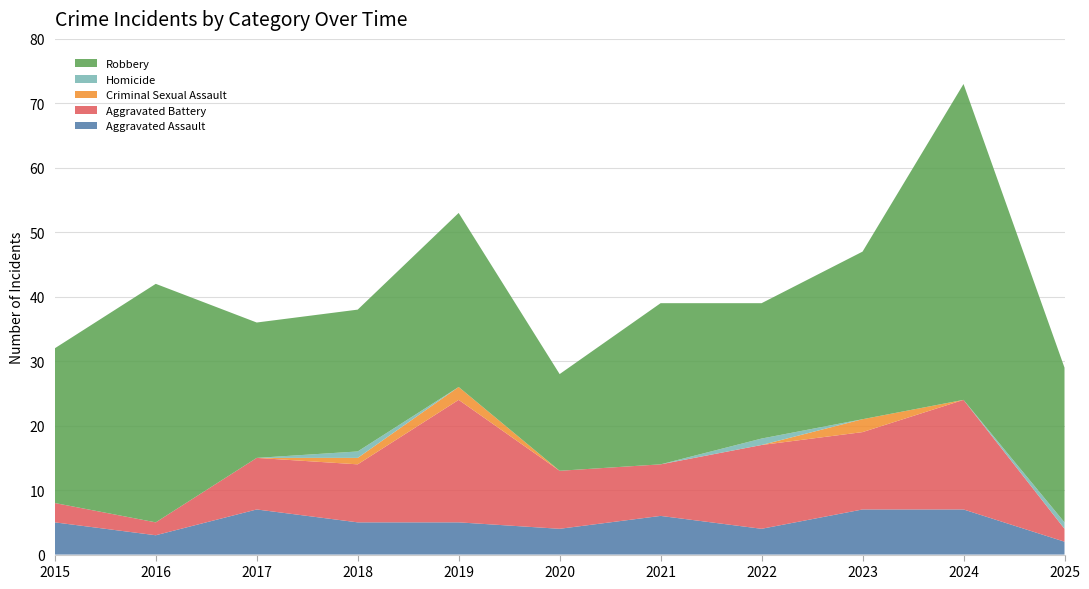

Reading left to right, list all the values displayed in this chart.

Aggravated Assault: 2015=5	2016=3	2017=7	2018=5	2019=5	2020=4	2021=6	2022=4	2023=7	2024=7	2025=2
Aggravated Battery: 2015=3	2016=2	2017=8	2018=9	2019=19	2020=9	2021=8	2022=13	2023=12	2024=17	2025=2
Criminal Sexual Assault: 2015=0	2016=0	2017=0	2018=1	2019=2	2020=0	2021=0	2022=0	2023=2	2024=0	2025=0
Homicide: 2015=0	2016=0	2017=0	2018=1	2019=0	2020=0	2021=0	2022=1	2023=0	2024=0	2025=1
Robbery: 2015=24	2016=37	2017=21	2018=22	2019=27	2020=15	2021=25	2022=21	2023=26	2024=49	2025=24